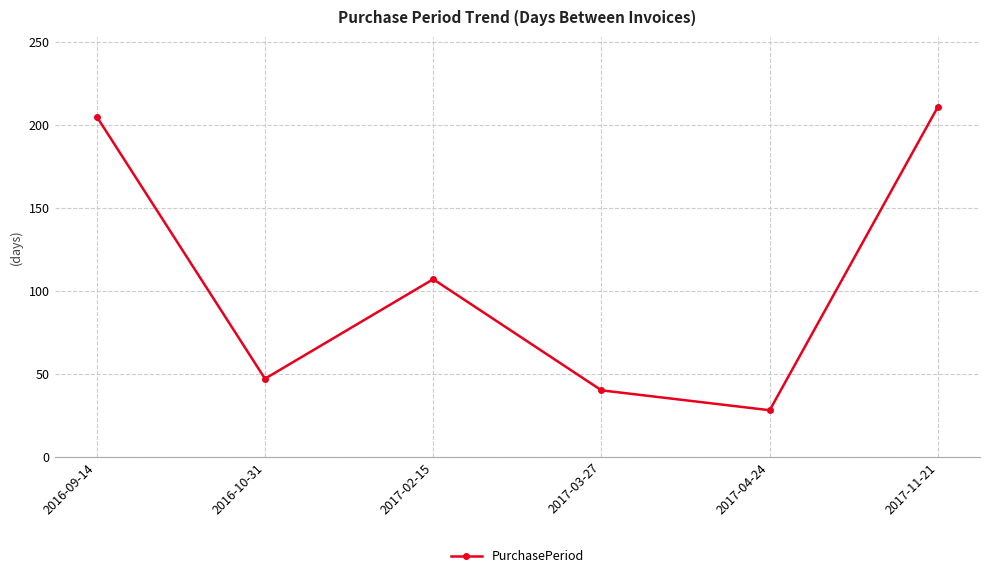

List the labels in order of value, smallest first.

2017-04-24, 2017-03-27, 2016-10-31, 2017-02-15, 2016-09-14, 2017-11-21